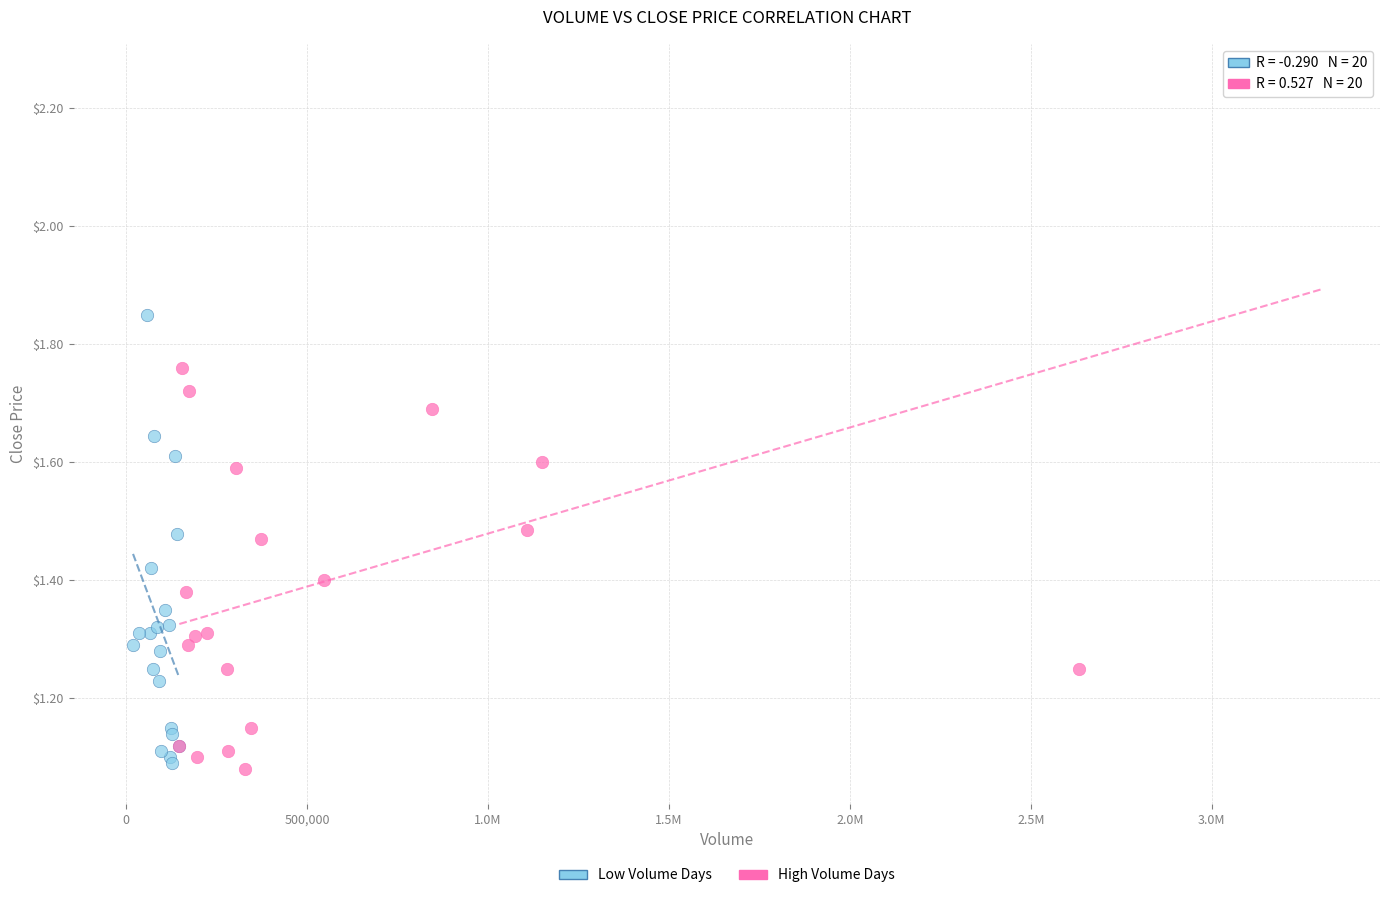

Which series contains the highest Y value?

High Volume Days